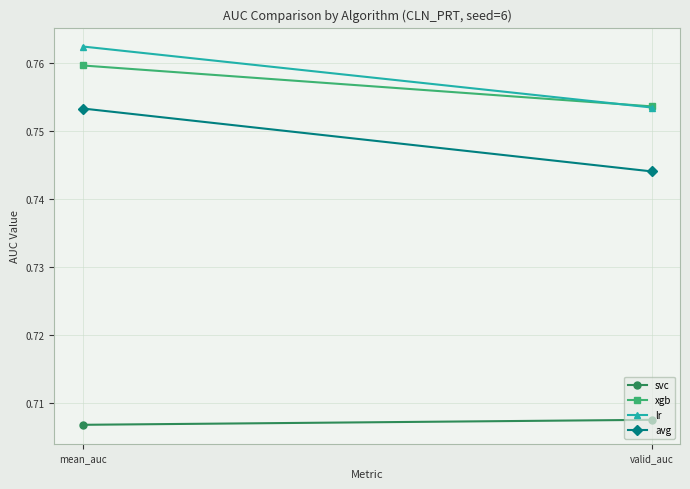

What is the average value of the xgb series?

0.8